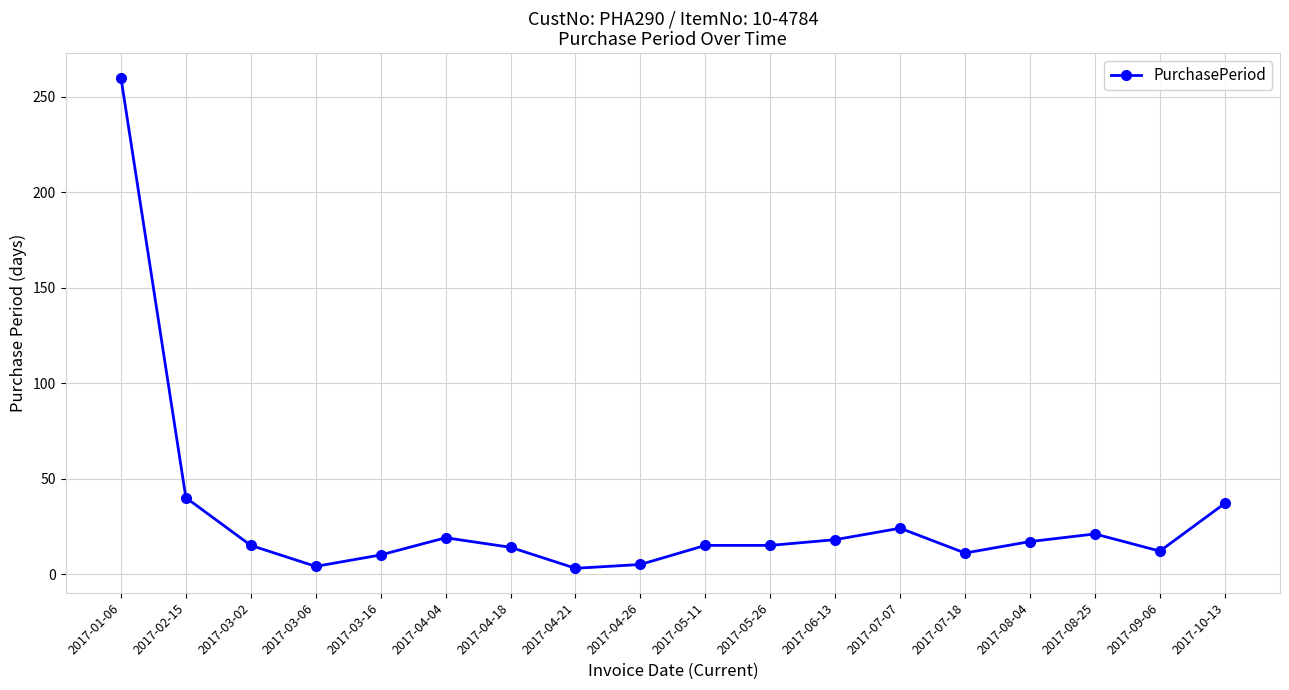

How many data points does each series have?

18